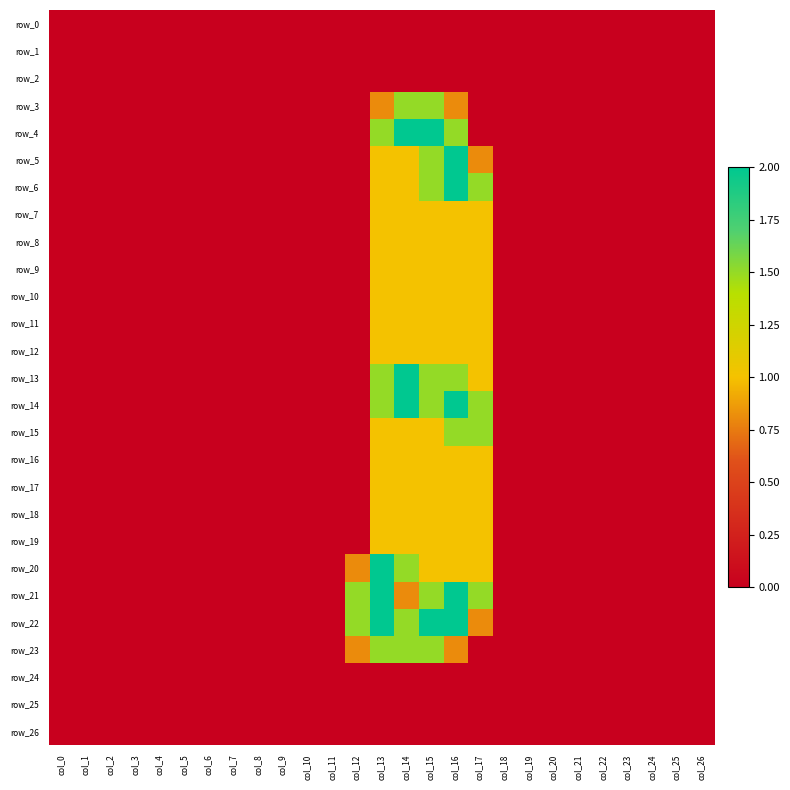

Reading left to right, what are all the values shown in this chart?

row_0: col_0=0.0	col_1=0.0	col_2=0.0	col_3=0.0	col_4=0.0	col_5=0.0	col_6=0.0	col_7=0.0	col_8=0.0	col_9=0.0	col_10=0.0	col_11=0.0	col_12=0.0	col_13=0.0	col_14=0.0	col_15=0.0	col_16=0.0	col_17=0.0	col_18=0.0	col_19=0.0	col_20=0.0	col_21=0.0	col_22=0.0	col_23=0.0	col_24=0.0	col_25=0.0	col_26=0.0
row_1: col_0=0.0	col_1=0.0	col_2=0.0	col_3=0.0	col_4=0.0	col_5=0.0	col_6=0.0	col_7=0.0	col_8=0.0	col_9=0.0	col_10=0.0	col_11=0.0	col_12=0.0	col_13=0.0	col_14=0.0	col_15=0.0	col_16=0.0	col_17=0.0	col_18=0.0	col_19=0.0	col_20=0.0	col_21=0.0	col_22=0.0	col_23=0.0	col_24=0.0	col_25=0.0	col_26=0.0
row_2: col_0=0.0	col_1=0.0	col_2=0.0	col_3=0.0	col_4=0.0	col_5=0.0	col_6=0.0	col_7=0.0	col_8=0.0	col_9=0.0	col_10=0.0	col_11=0.0	col_12=0.0	col_13=0.0	col_14=0.0	col_15=0.0	col_16=0.0	col_17=0.0	col_18=0.0	col_19=0.0	col_20=0.0	col_21=0.0	col_22=0.0	col_23=0.0	col_24=0.0	col_25=0.0	col_26=0.0
row_3: col_0=0.0	col_1=0.0	col_2=0.0	col_3=0.0	col_4=0.0	col_5=0.0	col_6=0.0	col_7=0.0	col_8=0.0	col_9=0.0	col_10=0.0	col_11=0.0	col_12=0.0	col_13=0.8	col_14=1.5	col_15=1.5	col_16=0.8	col_17=0.0	col_18=0.0	col_19=0.0	col_20=0.0	col_21=0.0	col_22=0.0	col_23=0.0	col_24=0.0	col_25=0.0	col_26=0.0
row_4: col_0=0.0	col_1=0.0	col_2=0.0	col_3=0.0	col_4=0.0	col_5=0.0	col_6=0.0	col_7=0.0	col_8=0.0	col_9=0.0	col_10=0.0	col_11=0.0	col_12=0.0	col_13=1.5	col_14=2.0	col_15=2.0	col_16=1.5	col_17=0.0	col_18=0.0	col_19=0.0	col_20=0.0	col_21=0.0	col_22=0.0	col_23=0.0	col_24=0.0	col_25=0.0	col_26=0.0
row_5: col_0=0.0	col_1=0.0	col_2=0.0	col_3=0.0	col_4=0.0	col_5=0.0	col_6=0.0	col_7=0.0	col_8=0.0	col_9=0.0	col_10=0.0	col_11=0.0	col_12=0.0	col_13=1.0	col_14=1.0	col_15=1.5	col_16=2.0	col_17=0.8	col_18=0.0	col_19=0.0	col_20=0.0	col_21=0.0	col_22=0.0	col_23=0.0	col_24=0.0	col_25=0.0	col_26=0.0
row_6: col_0=0.0	col_1=0.0	col_2=0.0	col_3=0.0	col_4=0.0	col_5=0.0	col_6=0.0	col_7=0.0	col_8=0.0	col_9=0.0	col_10=0.0	col_11=0.0	col_12=0.0	col_13=1.0	col_14=1.0	col_15=1.5	col_16=2.0	col_17=1.5	col_18=0.0	col_19=0.0	col_20=0.0	col_21=0.0	col_22=0.0	col_23=0.0	col_24=0.0	col_25=0.0	col_26=0.0
row_7: col_0=0.0	col_1=0.0	col_2=0.0	col_3=0.0	col_4=0.0	col_5=0.0	col_6=0.0	col_7=0.0	col_8=0.0	col_9=0.0	col_10=0.0	col_11=0.0	col_12=0.0	col_13=1.0	col_14=1.0	col_15=1.0	col_16=1.0	col_17=1.0	col_18=0.0	col_19=0.0	col_20=0.0	col_21=0.0	col_22=0.0	col_23=0.0	col_24=0.0	col_25=0.0	col_26=0.0
row_8: col_0=0.0	col_1=0.0	col_2=0.0	col_3=0.0	col_4=0.0	col_5=0.0	col_6=0.0	col_7=0.0	col_8=0.0	col_9=0.0	col_10=0.0	col_11=0.0	col_12=0.0	col_13=1.0	col_14=1.0	col_15=1.0	col_16=1.0	col_17=1.0	col_18=0.0	col_19=0.0	col_20=0.0	col_21=0.0	col_22=0.0	col_23=0.0	col_24=0.0	col_25=0.0	col_26=0.0
row_9: col_0=0.0	col_1=0.0	col_2=0.0	col_3=0.0	col_4=0.0	col_5=0.0	col_6=0.0	col_7=0.0	col_8=0.0	col_9=0.0	col_10=0.0	col_11=0.0	col_12=0.0	col_13=1.0	col_14=1.0	col_15=1.0	col_16=1.0	col_17=1.0	col_18=0.0	col_19=0.0	col_20=0.0	col_21=0.0	col_22=0.0	col_23=0.0	col_24=0.0	col_25=0.0	col_26=0.0
row_10: col_0=0.0	col_1=0.0	col_2=0.0	col_3=0.0	col_4=0.0	col_5=0.0	col_6=0.0	col_7=0.0	col_8=0.0	col_9=0.0	col_10=0.0	col_11=0.0	col_12=0.0	col_13=1.0	col_14=1.0	col_15=1.0	col_16=1.0	col_17=1.0	col_18=0.0	col_19=0.0	col_20=0.0	col_21=0.0	col_22=0.0	col_23=0.0	col_24=0.0	col_25=0.0	col_26=0.0
row_11: col_0=0.0	col_1=0.0	col_2=0.0	col_3=0.0	col_4=0.0	col_5=0.0	col_6=0.0	col_7=0.0	col_8=0.0	col_9=0.0	col_10=0.0	col_11=0.0	col_12=0.0	col_13=1.0	col_14=1.0	col_15=1.0	col_16=1.0	col_17=1.0	col_18=0.0	col_19=0.0	col_20=0.0	col_21=0.0	col_22=0.0	col_23=0.0	col_24=0.0	col_25=0.0	col_26=0.0
row_12: col_0=0.0	col_1=0.0	col_2=0.0	col_3=0.0	col_4=0.0	col_5=0.0	col_6=0.0	col_7=0.0	col_8=0.0	col_9=0.0	col_10=0.0	col_11=0.0	col_12=0.0	col_13=1.0	col_14=1.0	col_15=1.0	col_16=1.0	col_17=1.0	col_18=0.0	col_19=0.0	col_20=0.0	col_21=0.0	col_22=0.0	col_23=0.0	col_24=0.0	col_25=0.0	col_26=0.0
row_13: col_0=0.0	col_1=0.0	col_2=0.0	col_3=0.0	col_4=0.0	col_5=0.0	col_6=0.0	col_7=0.0	col_8=0.0	col_9=0.0	col_10=0.0	col_11=0.0	col_12=0.0	col_13=1.5	col_14=2.0	col_15=1.5	col_16=1.5	col_17=1.0	col_18=0.0	col_19=0.0	col_20=0.0	col_21=0.0	col_22=0.0	col_23=0.0	col_24=0.0	col_25=0.0	col_26=0.0
row_14: col_0=0.0	col_1=0.0	col_2=0.0	col_3=0.0	col_4=0.0	col_5=0.0	col_6=0.0	col_7=0.0	col_8=0.0	col_9=0.0	col_10=0.0	col_11=0.0	col_12=0.0	col_13=1.5	col_14=2.0	col_15=1.5	col_16=2.0	col_17=1.5	col_18=0.0	col_19=0.0	col_20=0.0	col_21=0.0	col_22=0.0	col_23=0.0	col_24=0.0	col_25=0.0	col_26=0.0
row_15: col_0=0.0	col_1=0.0	col_2=0.0	col_3=0.0	col_4=0.0	col_5=0.0	col_6=0.0	col_7=0.0	col_8=0.0	col_9=0.0	col_10=0.0	col_11=0.0	col_12=0.0	col_13=1.0	col_14=1.0	col_15=1.0	col_16=1.5	col_17=1.5	col_18=0.0	col_19=0.0	col_20=0.0	col_21=0.0	col_22=0.0	col_23=0.0	col_24=0.0	col_25=0.0	col_26=0.0
row_16: col_0=0.0	col_1=0.0	col_2=0.0	col_3=0.0	col_4=0.0	col_5=0.0	col_6=0.0	col_7=0.0	col_8=0.0	col_9=0.0	col_10=0.0	col_11=0.0	col_12=0.0	col_13=1.0	col_14=1.0	col_15=1.0	col_16=1.0	col_17=1.0	col_18=0.0	col_19=0.0	col_20=0.0	col_21=0.0	col_22=0.0	col_23=0.0	col_24=0.0	col_25=0.0	col_26=0.0
row_17: col_0=0.0	col_1=0.0	col_2=0.0	col_3=0.0	col_4=0.0	col_5=0.0	col_6=0.0	col_7=0.0	col_8=0.0	col_9=0.0	col_10=0.0	col_11=0.0	col_12=0.0	col_13=1.0	col_14=1.0	col_15=1.0	col_16=1.0	col_17=1.0	col_18=0.0	col_19=0.0	col_20=0.0	col_21=0.0	col_22=0.0	col_23=0.0	col_24=0.0	col_25=0.0	col_26=0.0
row_18: col_0=0.0	col_1=0.0	col_2=0.0	col_3=0.0	col_4=0.0	col_5=0.0	col_6=0.0	col_7=0.0	col_8=0.0	col_9=0.0	col_10=0.0	col_11=0.0	col_12=0.0	col_13=1.0	col_14=1.0	col_15=1.0	col_16=1.0	col_17=1.0	col_18=0.0	col_19=0.0	col_20=0.0	col_21=0.0	col_22=0.0	col_23=0.0	col_24=0.0	col_25=0.0	col_26=0.0
row_19: col_0=0.0	col_1=0.0	col_2=0.0	col_3=0.0	col_4=0.0	col_5=0.0	col_6=0.0	col_7=0.0	col_8=0.0	col_9=0.0	col_10=0.0	col_11=0.0	col_12=0.0	col_13=1.0	col_14=1.0	col_15=1.0	col_16=1.0	col_17=1.0	col_18=0.0	col_19=0.0	col_20=0.0	col_21=0.0	col_22=0.0	col_23=0.0	col_24=0.0	col_25=0.0	col_26=0.0
row_20: col_0=0.0	col_1=0.0	col_2=0.0	col_3=0.0	col_4=0.0	col_5=0.0	col_6=0.0	col_7=0.0	col_8=0.0	col_9=0.0	col_10=0.0	col_11=0.0	col_12=0.8	col_13=2.0	col_14=1.5	col_15=1.0	col_16=1.0	col_17=1.0	col_18=0.0	col_19=0.0	col_20=0.0	col_21=0.0	col_22=0.0	col_23=0.0	col_24=0.0	col_25=0.0	col_26=0.0
row_21: col_0=0.0	col_1=0.0	col_2=0.0	col_3=0.0	col_4=0.0	col_5=0.0	col_6=0.0	col_7=0.0	col_8=0.0	col_9=0.0	col_10=0.0	col_11=0.0	col_12=1.5	col_13=2.0	col_14=0.8	col_15=1.5	col_16=2.0	col_17=1.5	col_18=0.0	col_19=0.0	col_20=0.0	col_21=0.0	col_22=0.0	col_23=0.0	col_24=0.0	col_25=0.0	col_26=0.0
row_22: col_0=0.0	col_1=0.0	col_2=0.0	col_3=0.0	col_4=0.0	col_5=0.0	col_6=0.0	col_7=0.0	col_8=0.0	col_9=0.0	col_10=0.0	col_11=0.0	col_12=1.5	col_13=2.0	col_14=1.5	col_15=2.0	col_16=2.0	col_17=0.8	col_18=0.0	col_19=0.0	col_20=0.0	col_21=0.0	col_22=0.0	col_23=0.0	col_24=0.0	col_25=0.0	col_26=0.0
row_23: col_0=0.0	col_1=0.0	col_2=0.0	col_3=0.0	col_4=0.0	col_5=0.0	col_6=0.0	col_7=0.0	col_8=0.0	col_9=0.0	col_10=0.0	col_11=0.0	col_12=0.8	col_13=1.5	col_14=1.5	col_15=1.5	col_16=0.8	col_17=0.0	col_18=0.0	col_19=0.0	col_20=0.0	col_21=0.0	col_22=0.0	col_23=0.0	col_24=0.0	col_25=0.0	col_26=0.0
row_24: col_0=0.0	col_1=0.0	col_2=0.0	col_3=0.0	col_4=0.0	col_5=0.0	col_6=0.0	col_7=0.0	col_8=0.0	col_9=0.0	col_10=0.0	col_11=0.0	col_12=0.0	col_13=0.0	col_14=0.0	col_15=0.0	col_16=0.0	col_17=0.0	col_18=0.0	col_19=0.0	col_20=0.0	col_21=0.0	col_22=0.0	col_23=0.0	col_24=0.0	col_25=0.0	col_26=0.0
row_25: col_0=0.0	col_1=0.0	col_2=0.0	col_3=0.0	col_4=0.0	col_5=0.0	col_6=0.0	col_7=0.0	col_8=0.0	col_9=0.0	col_10=0.0	col_11=0.0	col_12=0.0	col_13=0.0	col_14=0.0	col_15=0.0	col_16=0.0	col_17=0.0	col_18=0.0	col_19=0.0	col_20=0.0	col_21=0.0	col_22=0.0	col_23=0.0	col_24=0.0	col_25=0.0	col_26=0.0
row_26: col_0=0.0	col_1=0.0	col_2=0.0	col_3=0.0	col_4=0.0	col_5=0.0	col_6=0.0	col_7=0.0	col_8=0.0	col_9=0.0	col_10=0.0	col_11=0.0	col_12=0.0	col_13=0.0	col_14=0.0	col_15=0.0	col_16=0.0	col_17=0.0	col_18=0.0	col_19=0.0	col_20=0.0	col_21=0.0	col_22=0.0	col_23=0.0	col_24=0.0	col_25=0.0	col_26=0.0